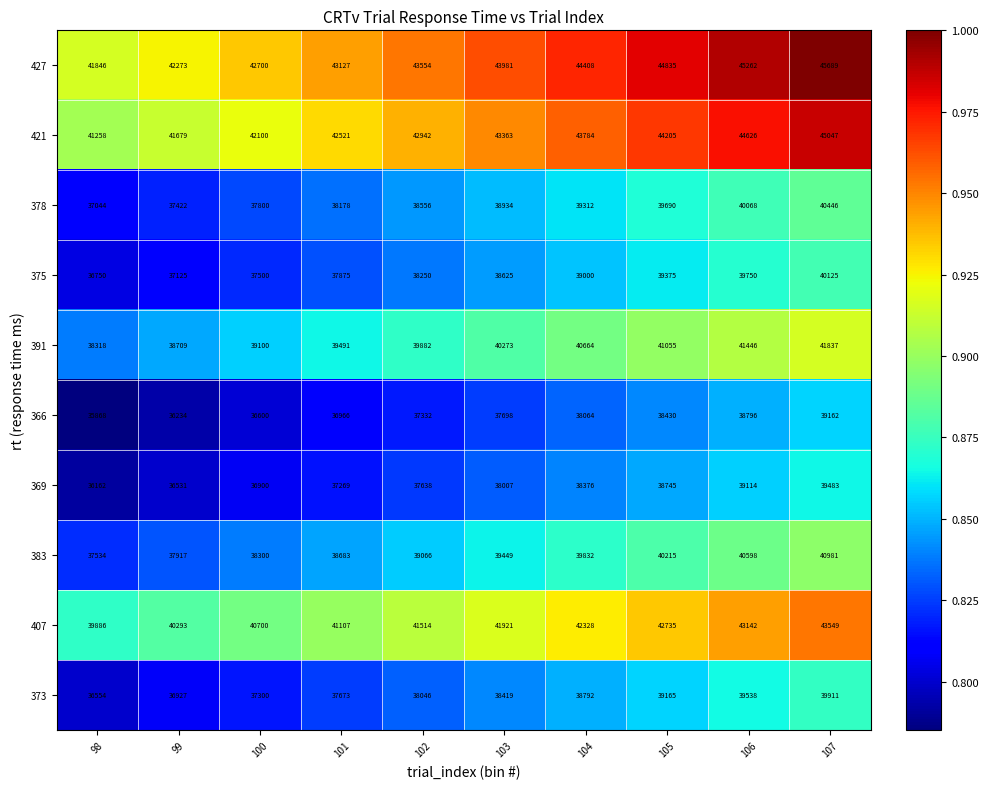

Which series has the widest spread of values?

427